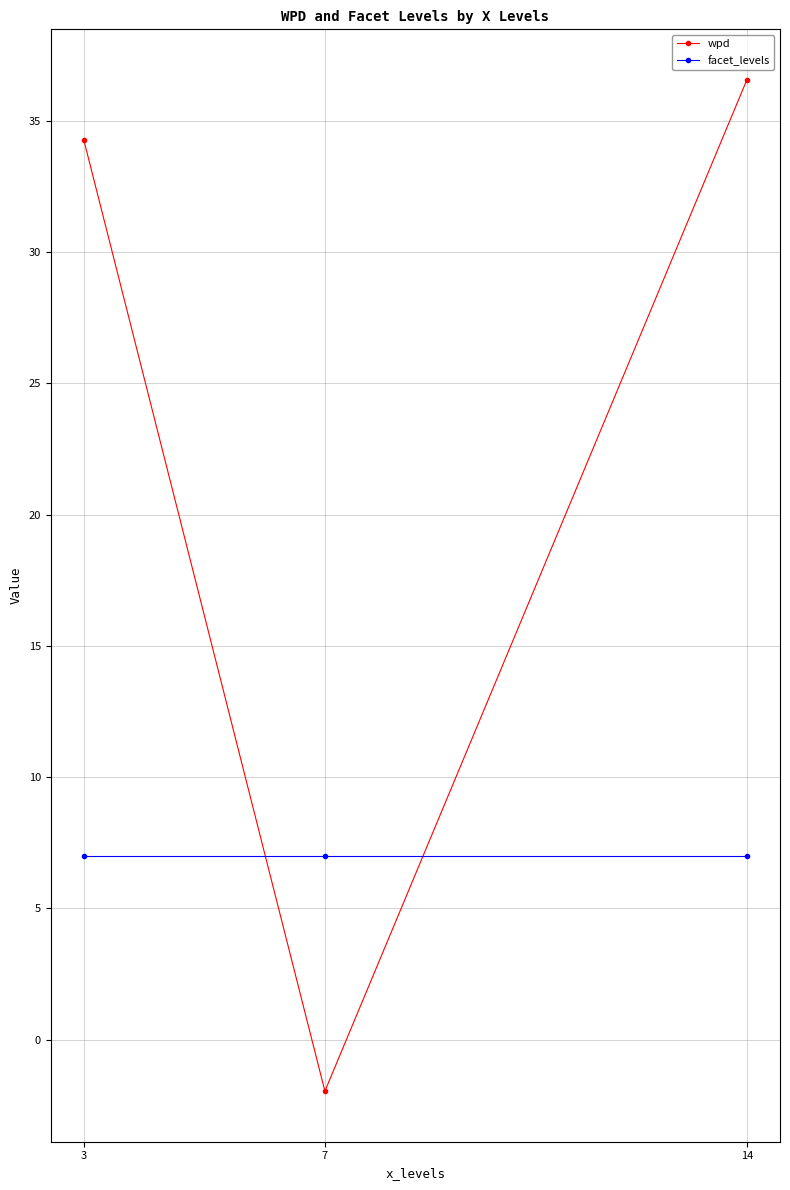

Which series has the largest range (max minus min)?

wpd